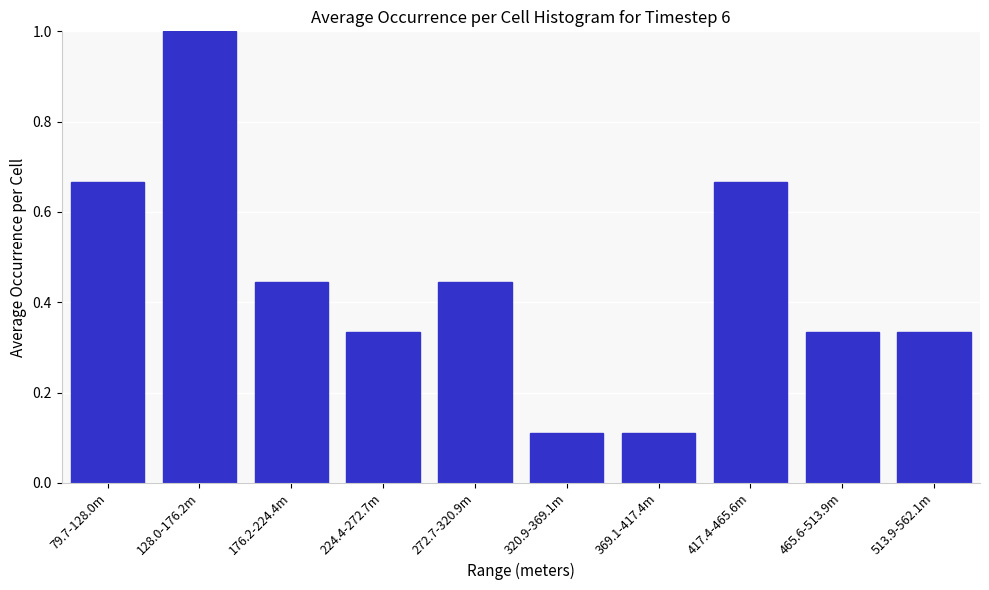

What position from the right is 369.1-417.4m?

4